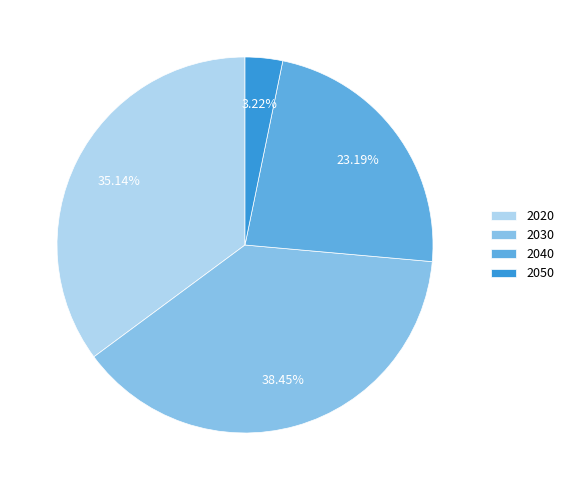

Which category has the smallest portion of the pie?

2050